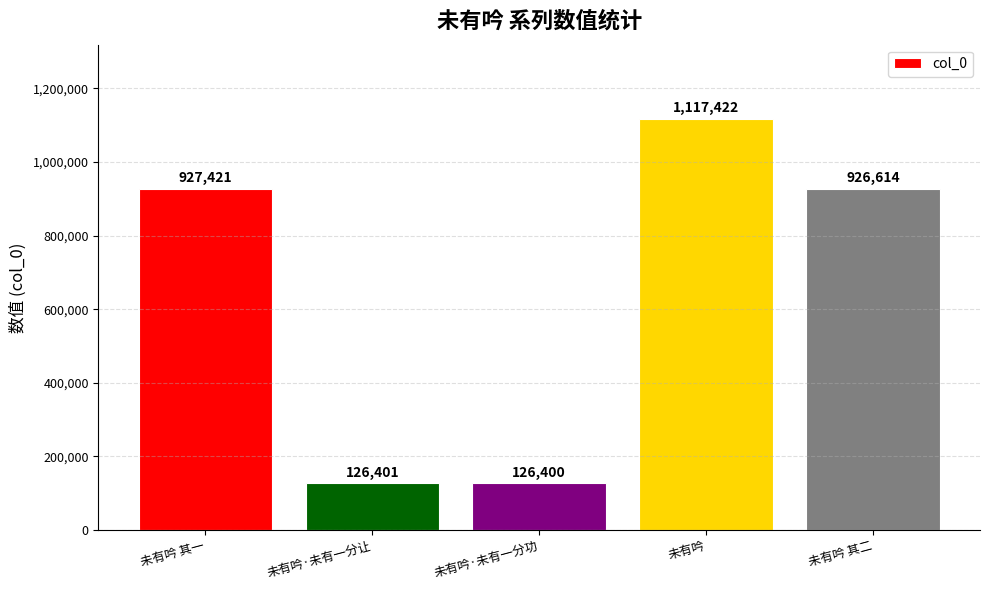

What is the difference between the second highest and minimum values?

801021